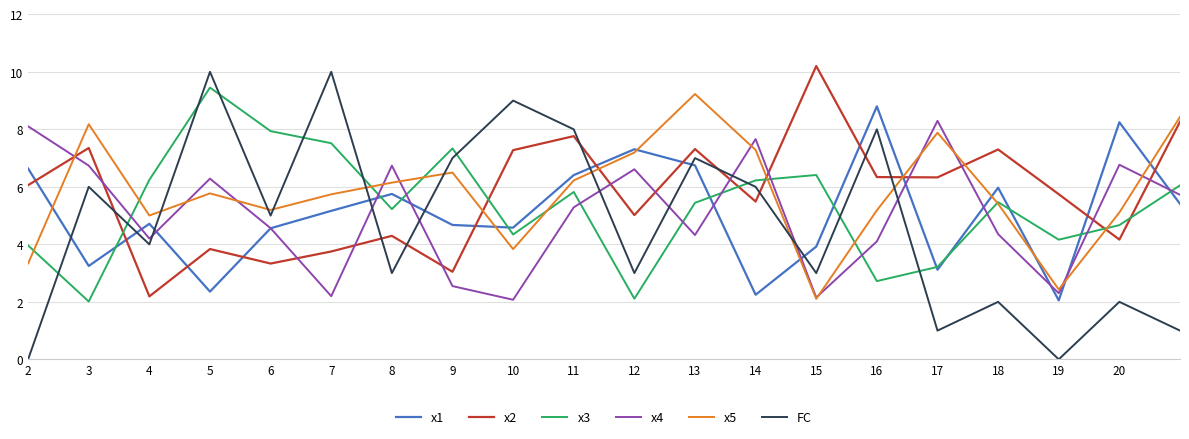

Which series has the largest range (max minus min)?

FC